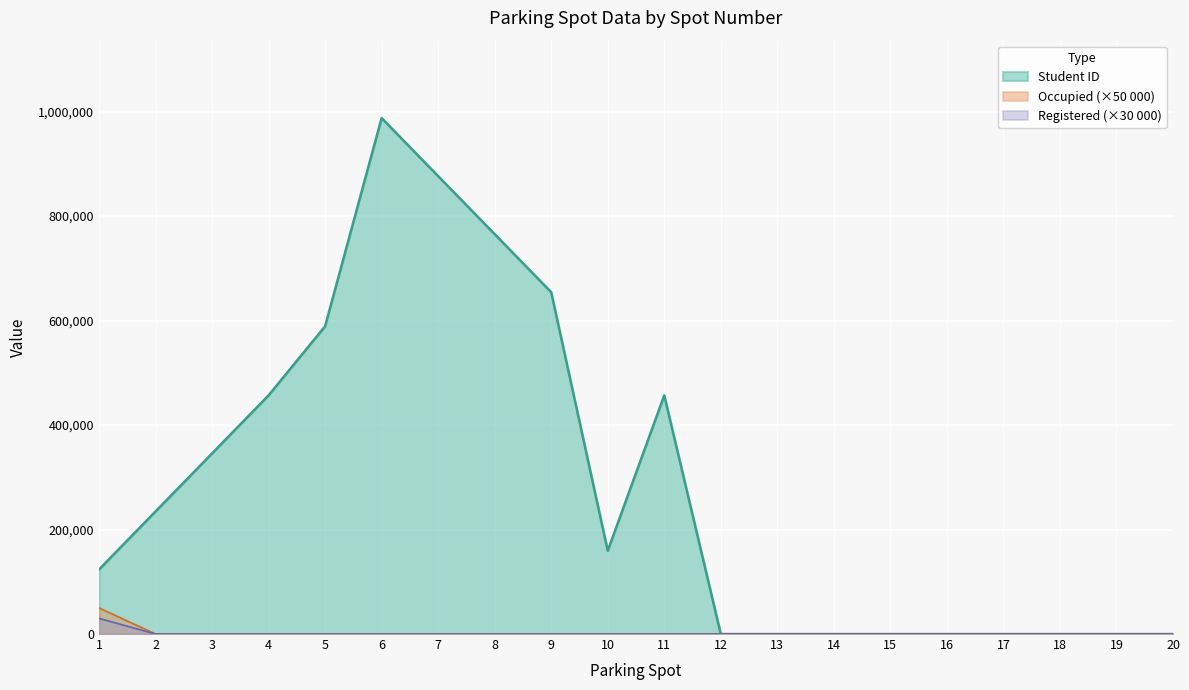

At which category is the sum across all series the highest?

6